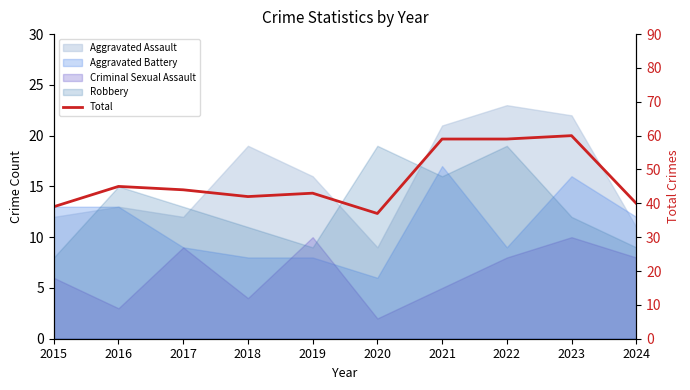

What is the ratio of the value at 2019 to the value at 2021?

0.7